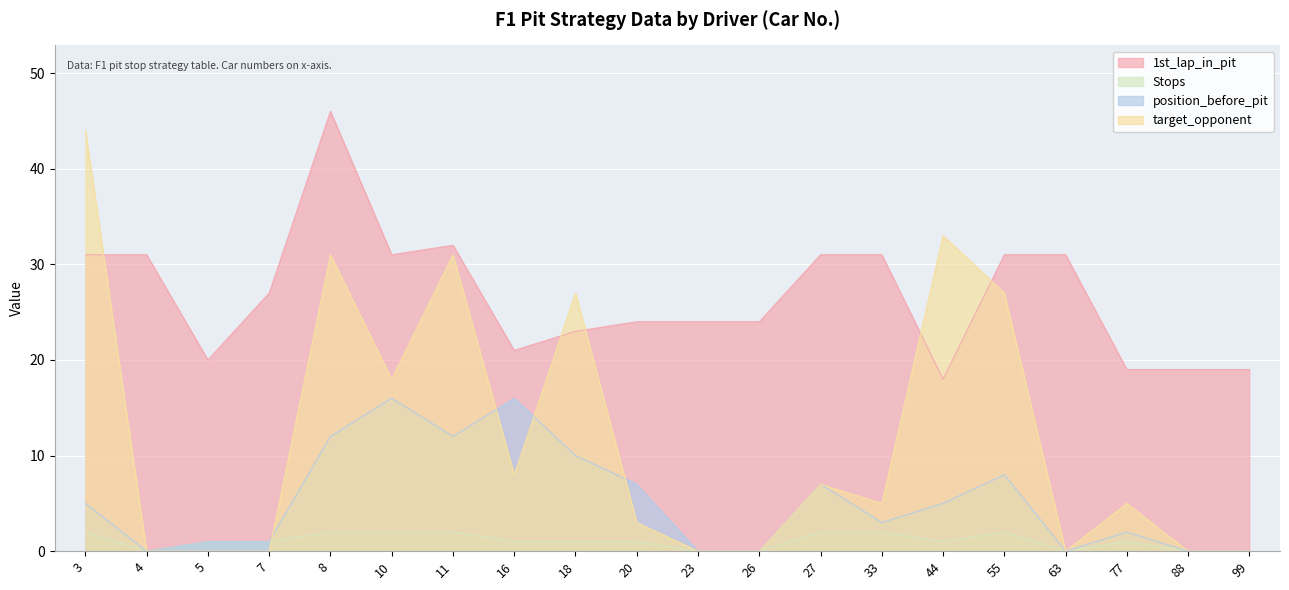

The 1st_lap_in_pit series shows 46 at 8. True or false?

True